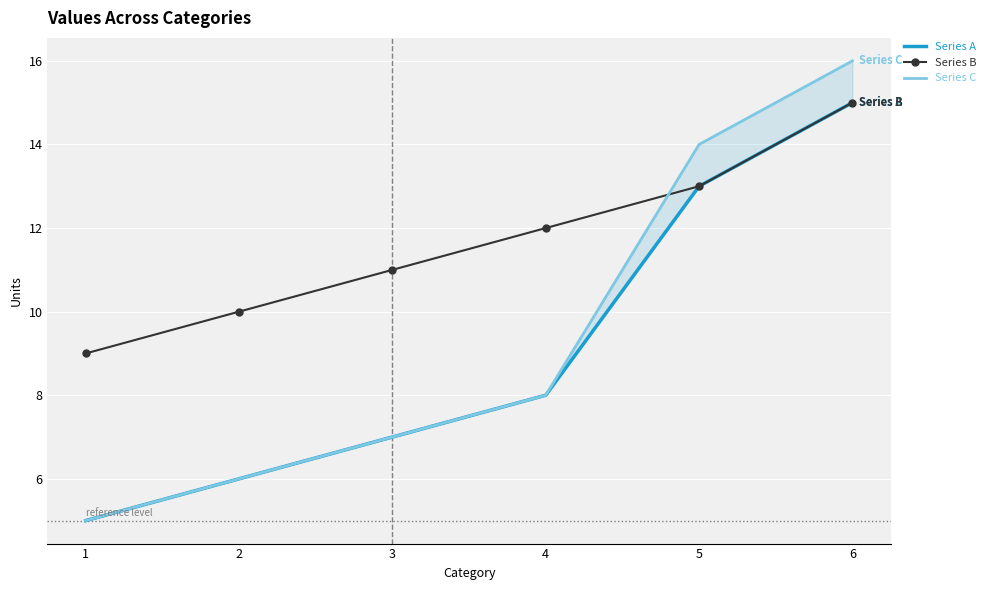

How many Series A values are between 6 and 13?

4